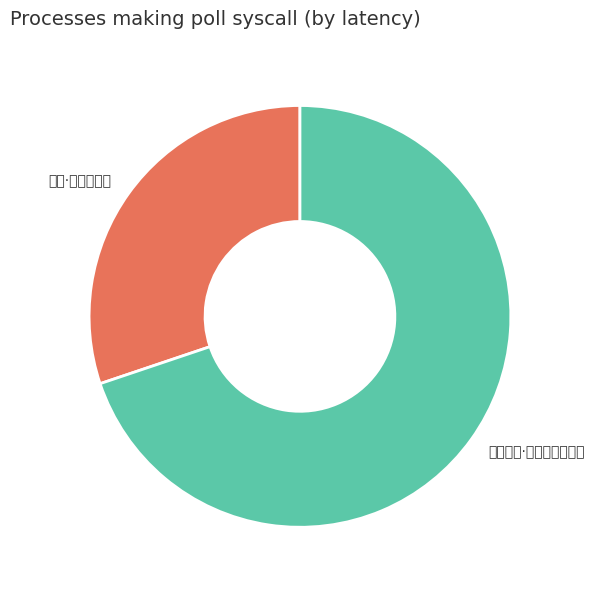

Which category has the smallest portion of the pie?

再叠·老景存三乐